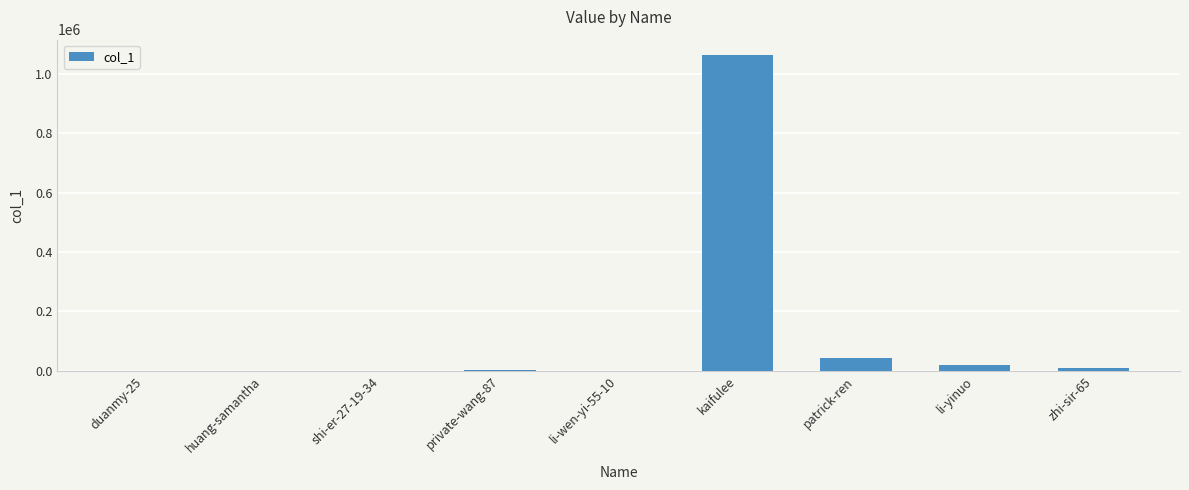

What is the sum of all values?

1134335